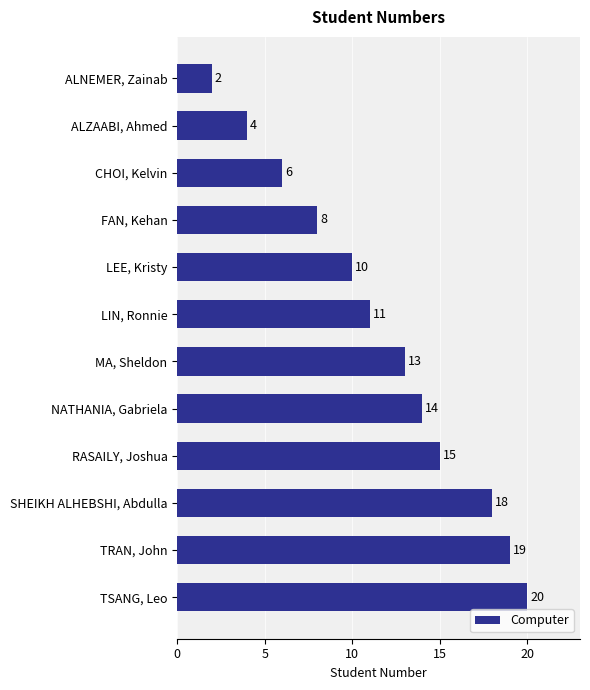

True or false: the data shows 12 at SHEIKH ALHEBSHI, Abdulla.

False